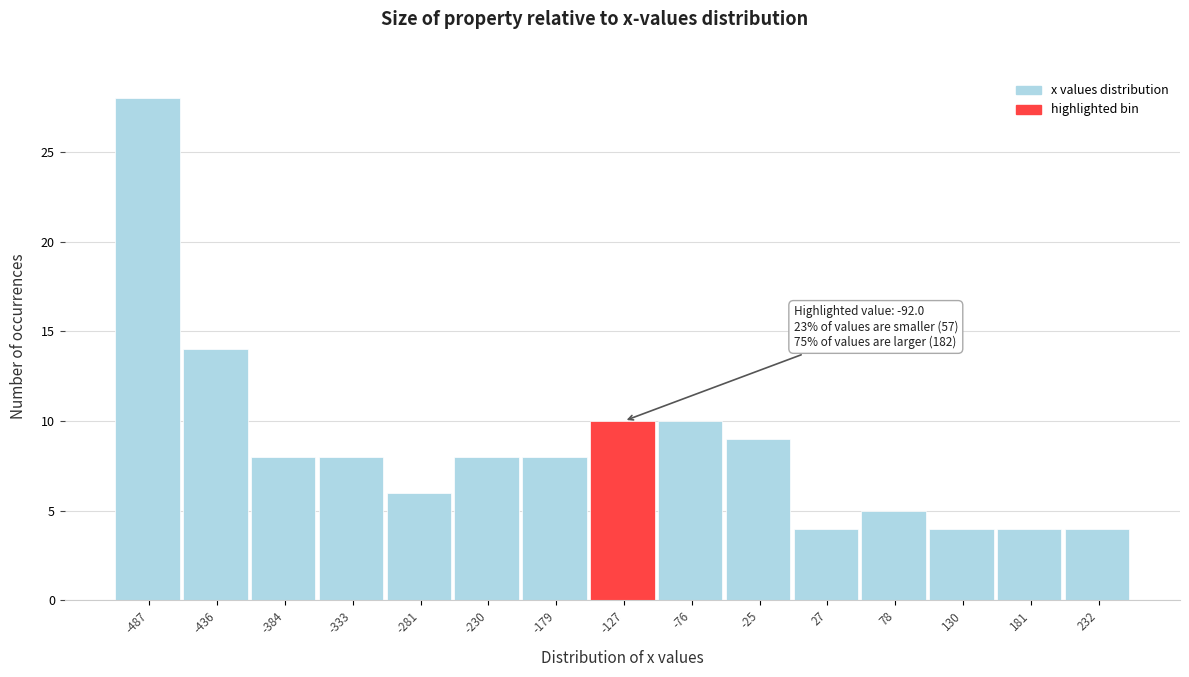

Reading right to left, what are all the values shown in this chart?

4	4	4	5	4	9	10	10	8	8	6	8	8	14	28